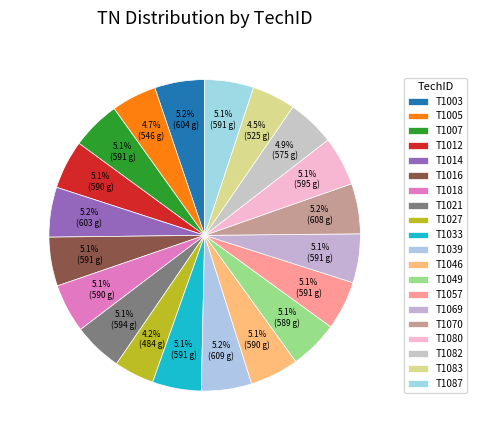

How many slices are in this pie chart?

20